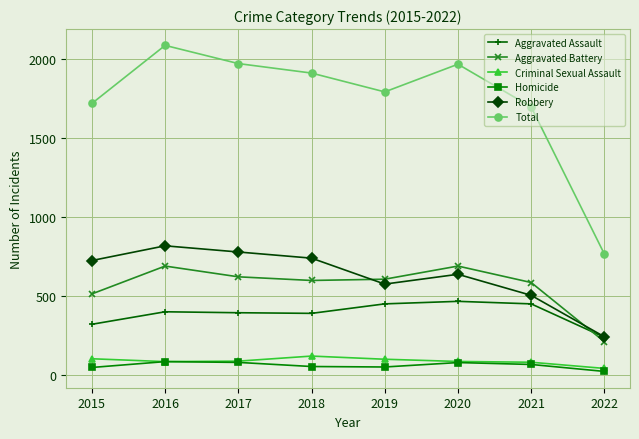

List the series in order of their peak value, highest first.

Total, Robbery, Aggravated Battery, Aggravated Assault, Criminal Sexual Assault, Homicide